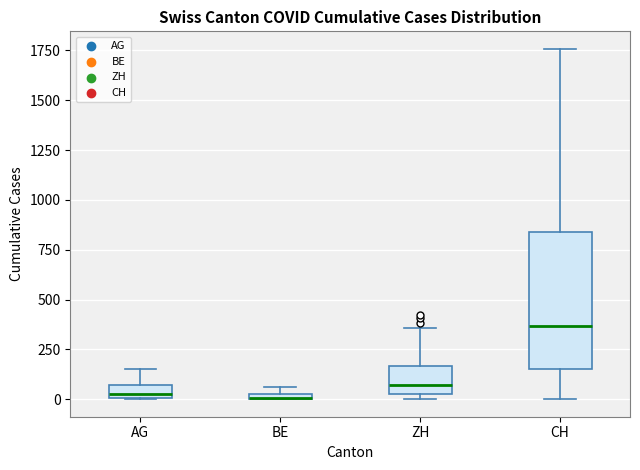

Which box is the tallest, from its lower edge to its upper edge?

CH